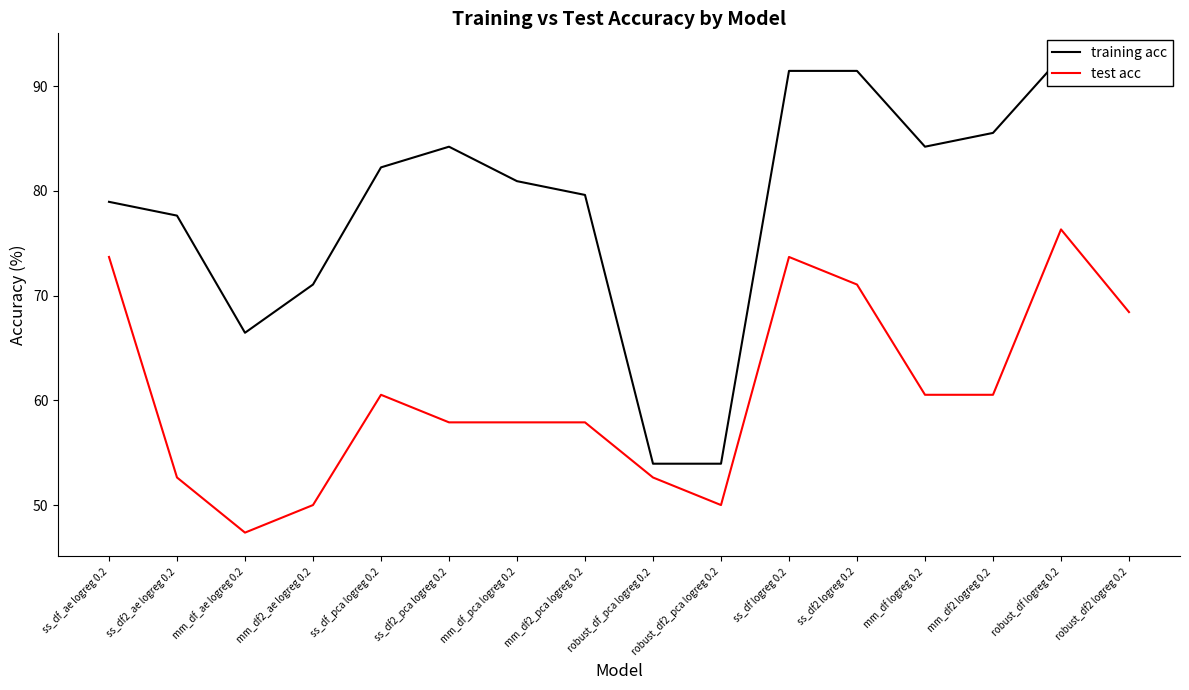

What is the smallest value displayed?

47.4